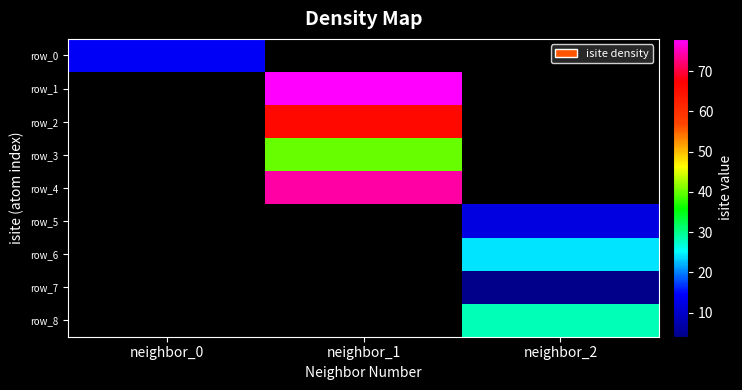

Count the number of categories in the chart.

3